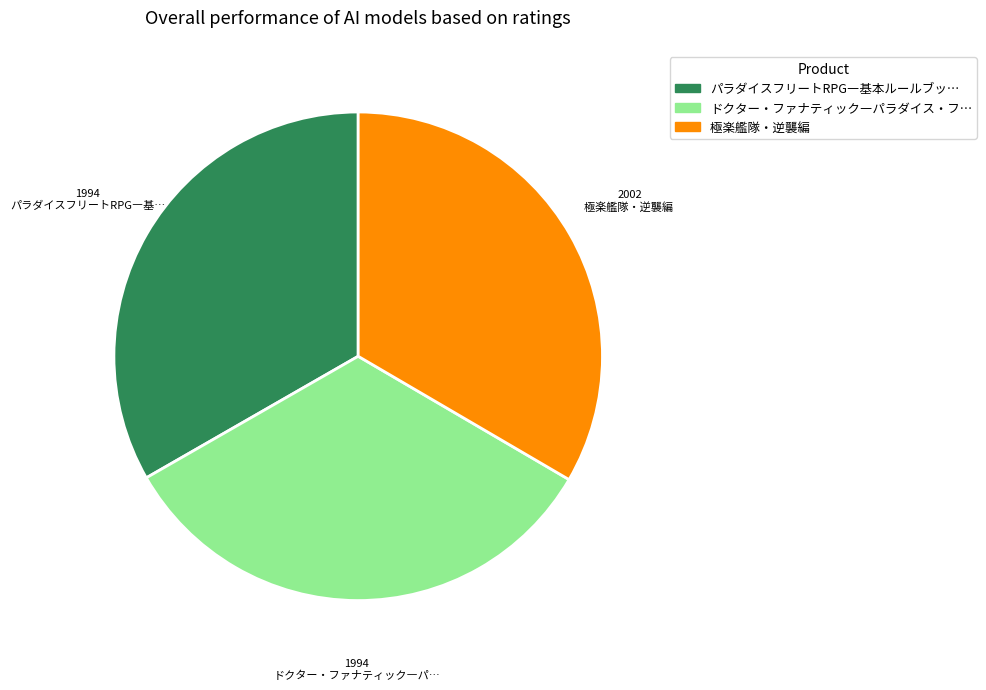

How many segments does this pie chart have?

3